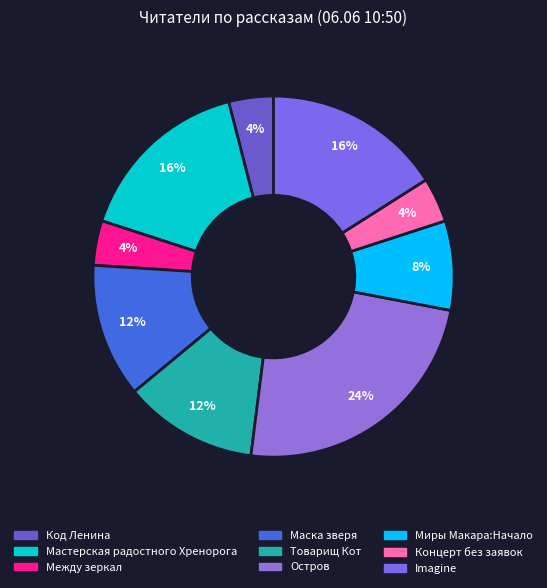

How many slices are in this pie chart?

9